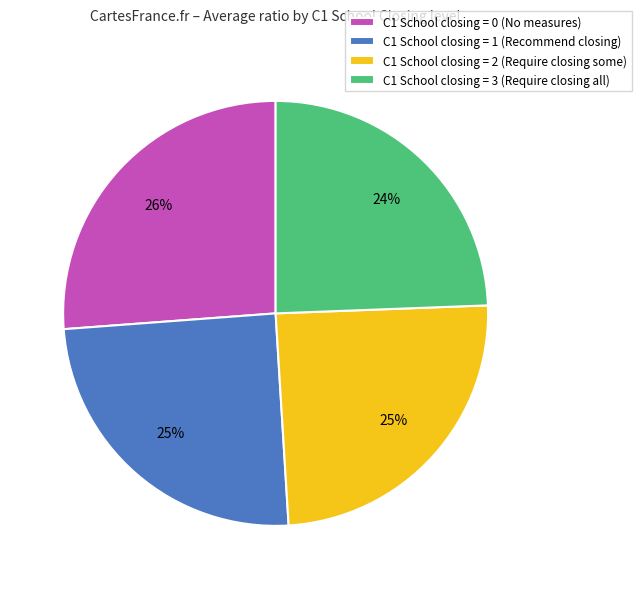

Between C1 School closing = 1 (Recommend closing) and C1 School closing = 0 (No measures), which is larger?

C1 School closing = 0 (No measures)